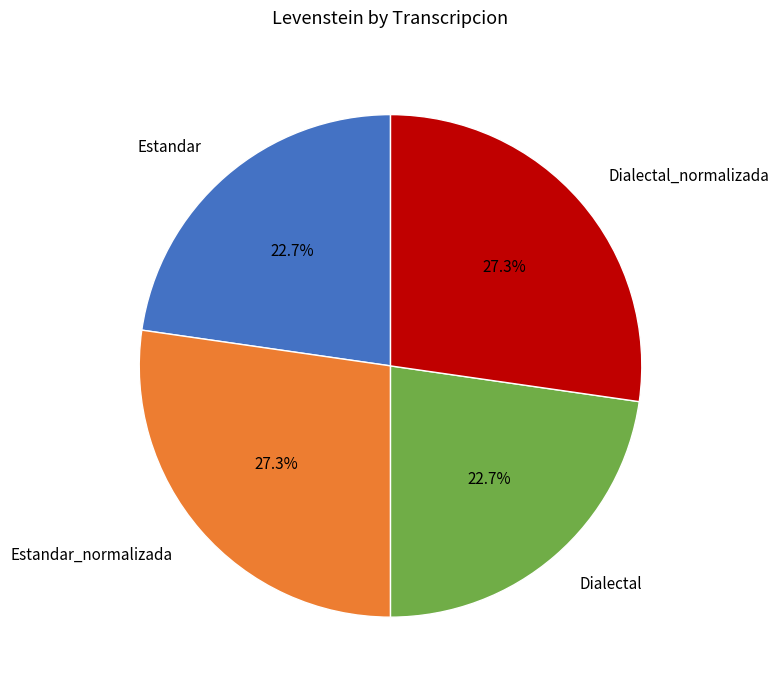

True or false: Estandar accounts for 23% of the total.

True